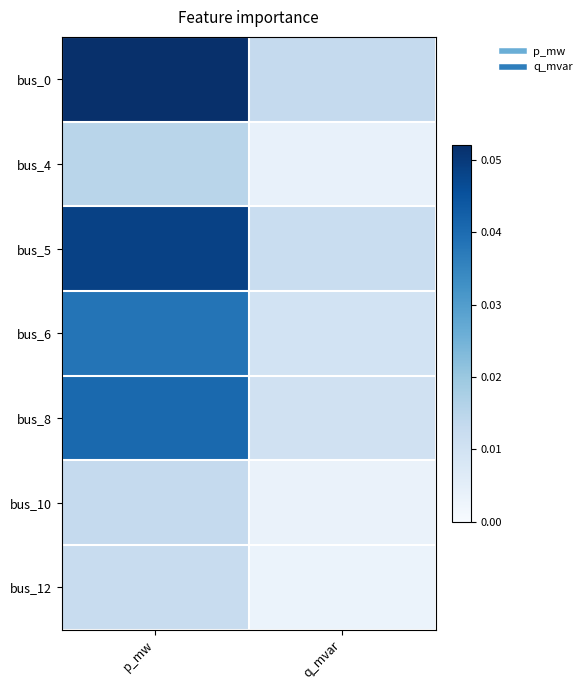

How many series are shown in this chart?

7